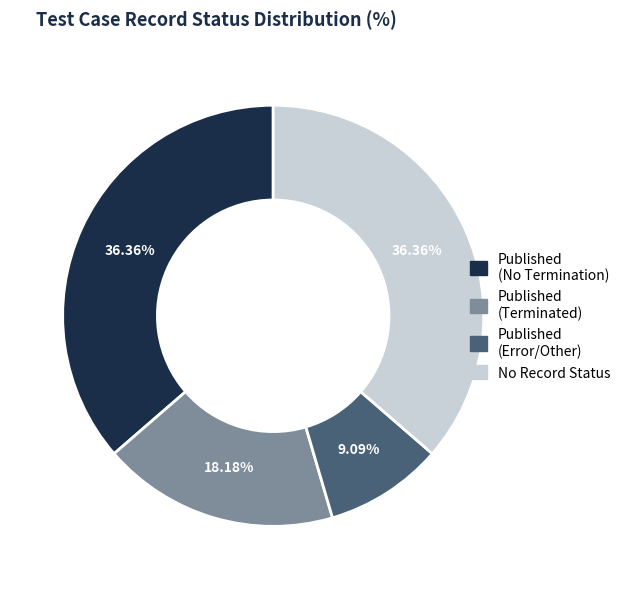

What is the smallest slice in the pie chart?

Published (Error/Other)